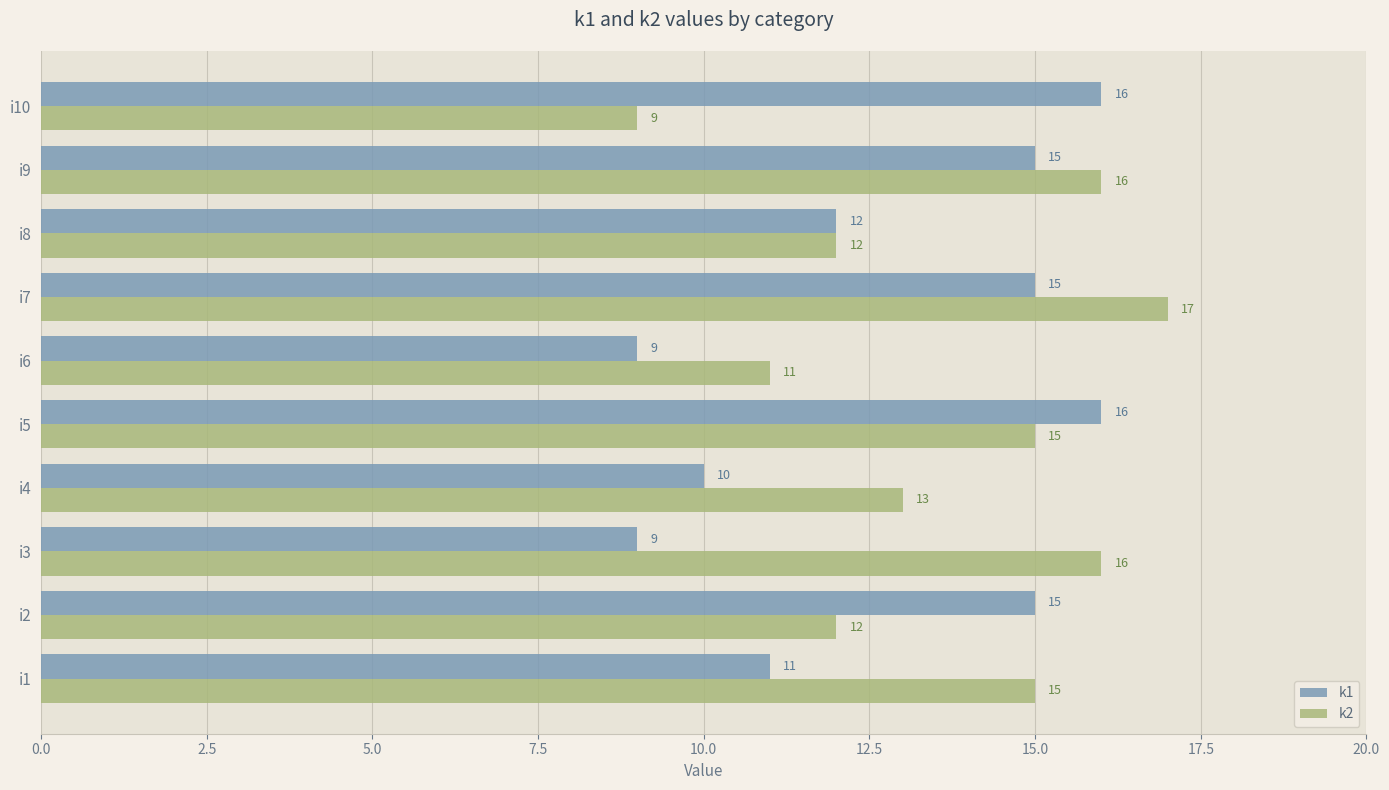

The k2 series shows 28 at i9. True or false?

False